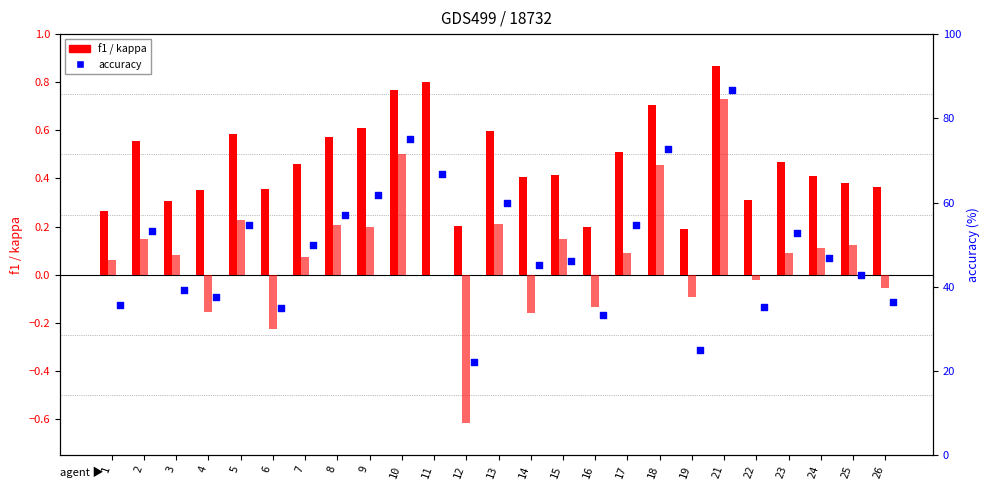

At how many categories does at least one series exceed 45?

15